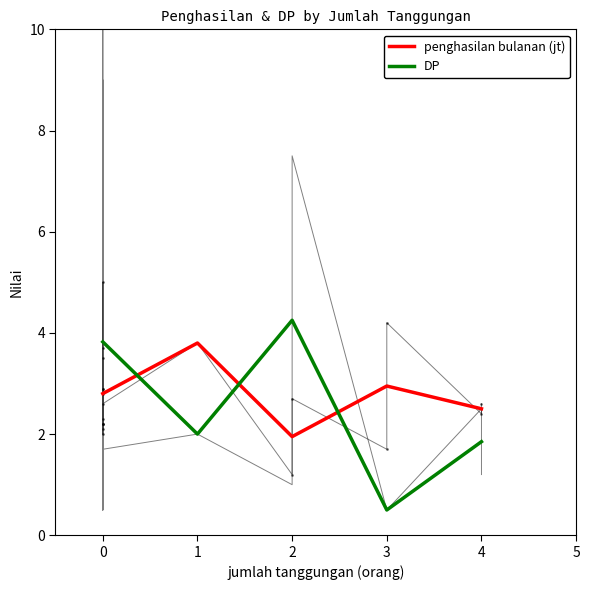

What is the approximate value of DP at 3?

0.5